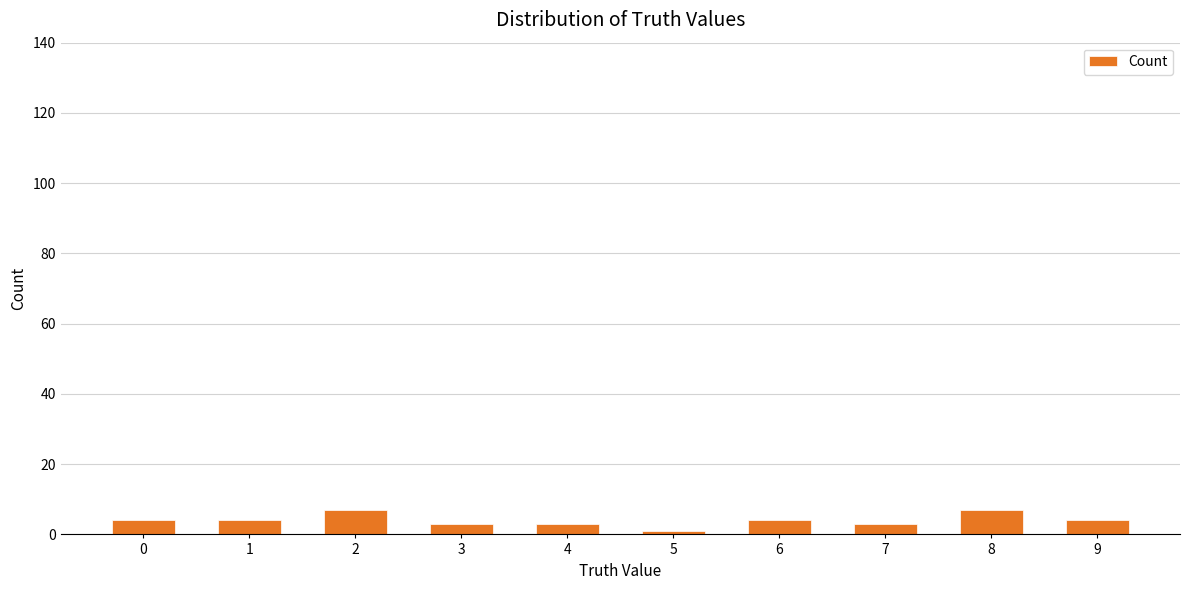

Count the number of data series in this chart.

1